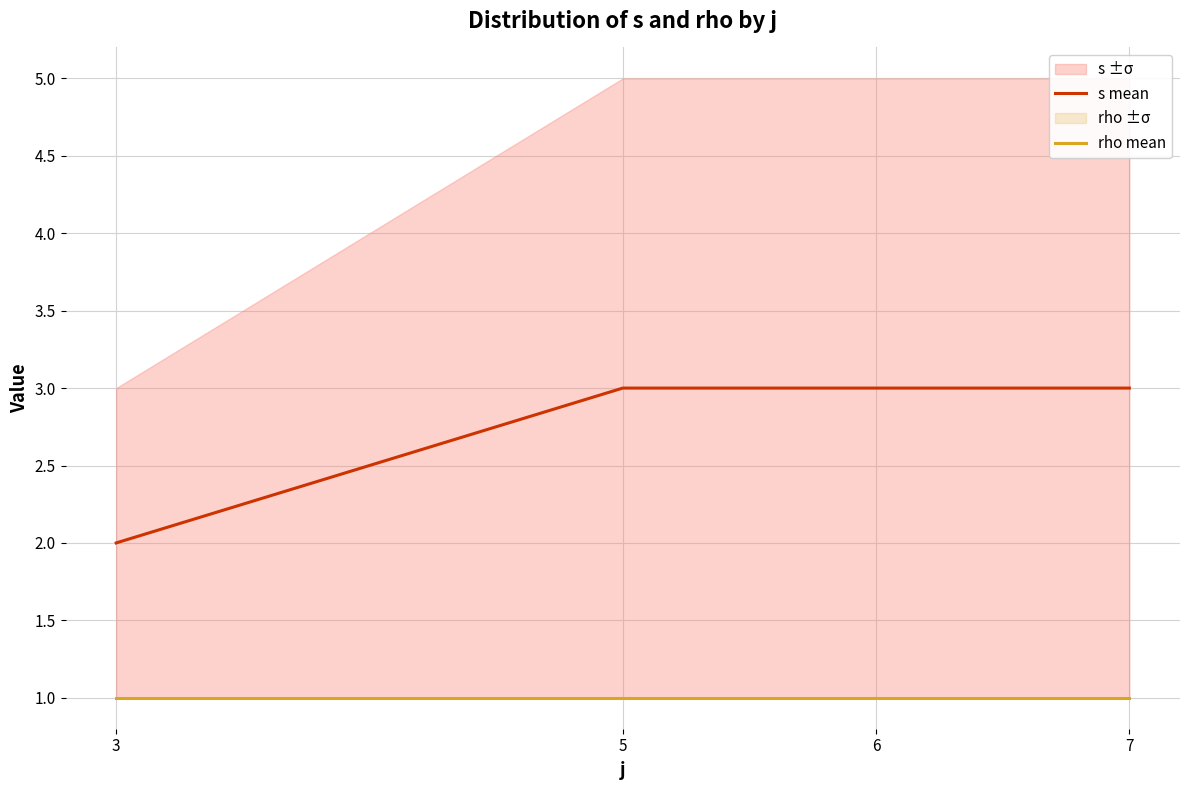

Rank the series at 5 from lowest to highest value.

rho mean, s mean